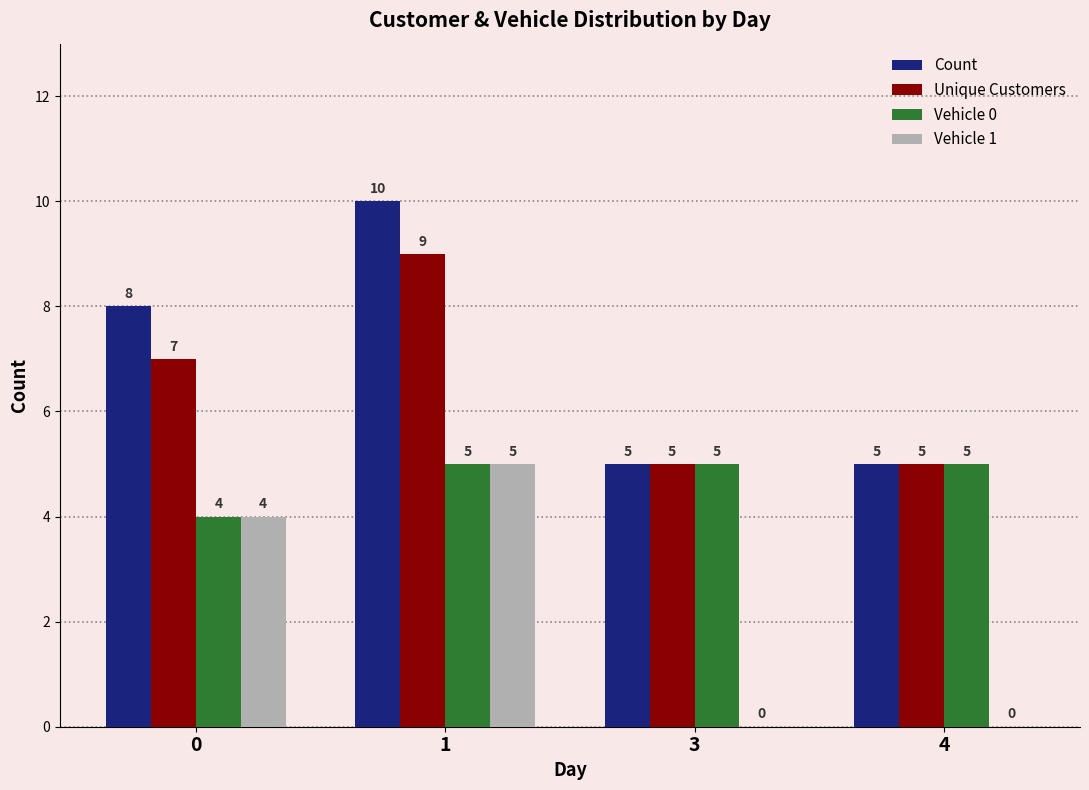

What is the difference between the Vehicle 0 values at 0 and 4?

1